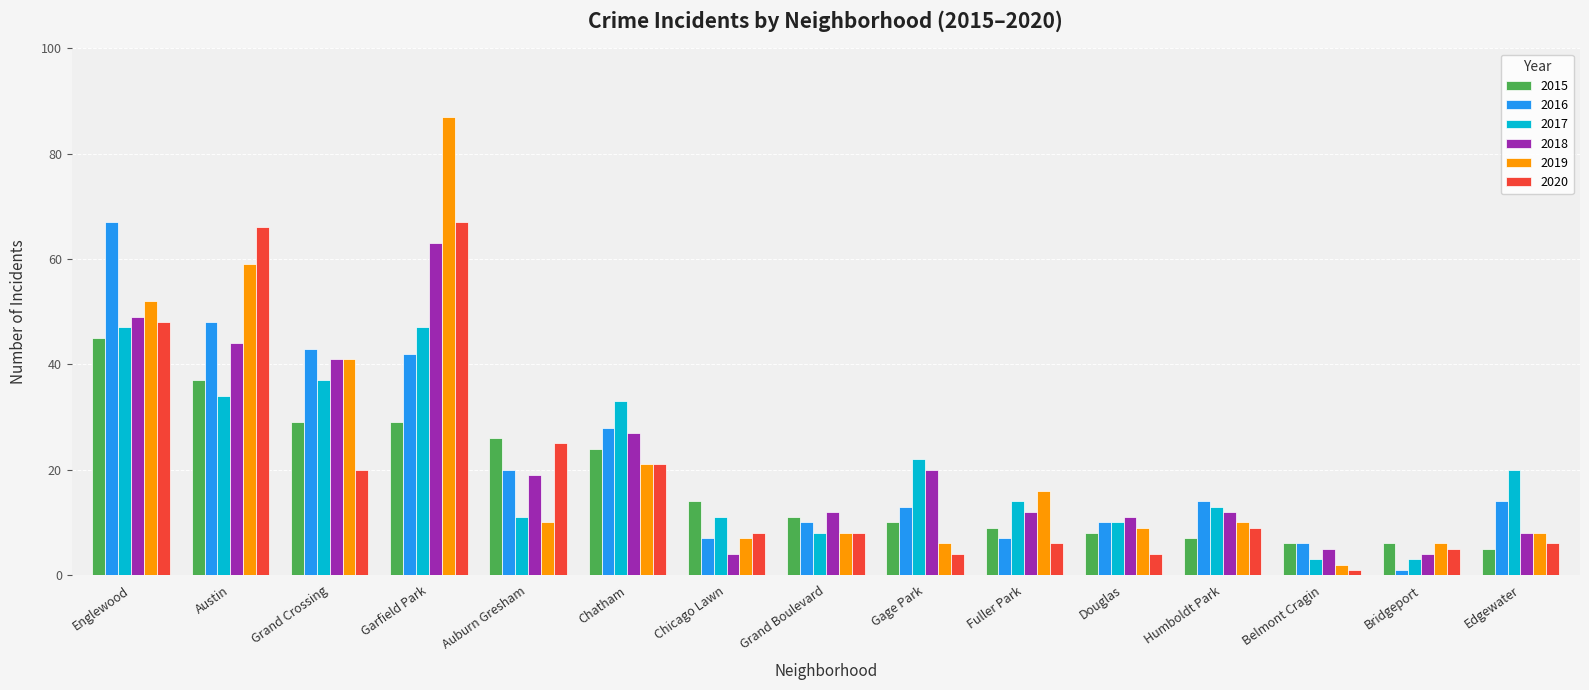

What are all the series names shown in the legend?

2015, 2016, 2017, 2018, 2019, 2020